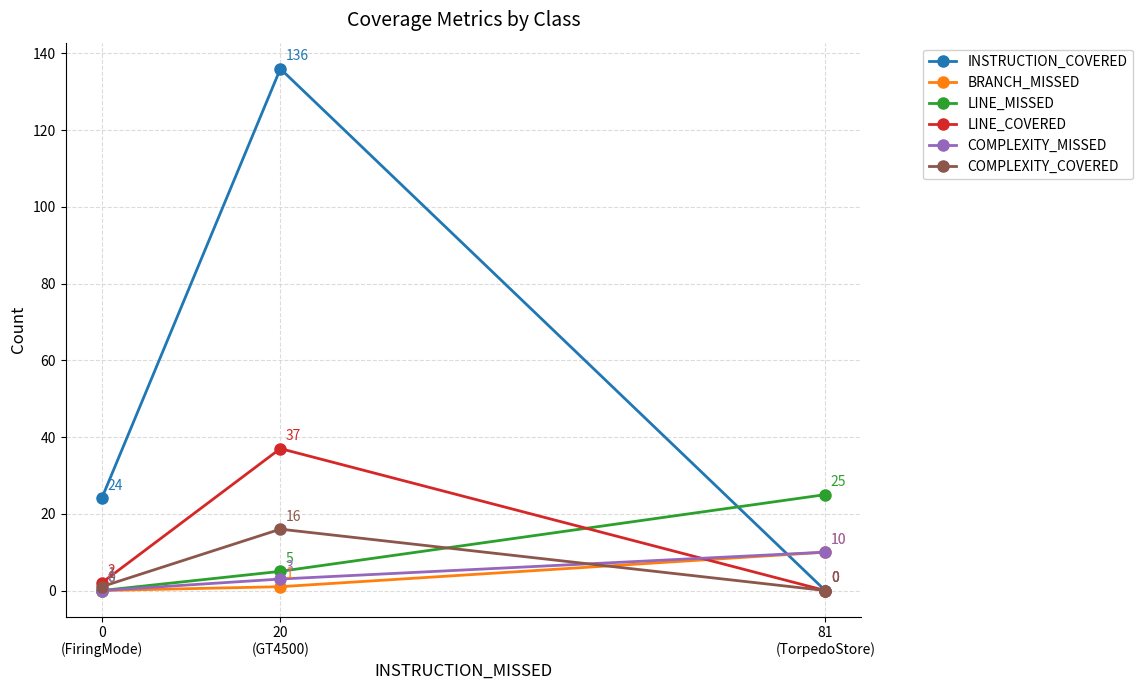

Is it true that COMPLEXITY_MISSED equals 5 at 20
(GT4500)?

False